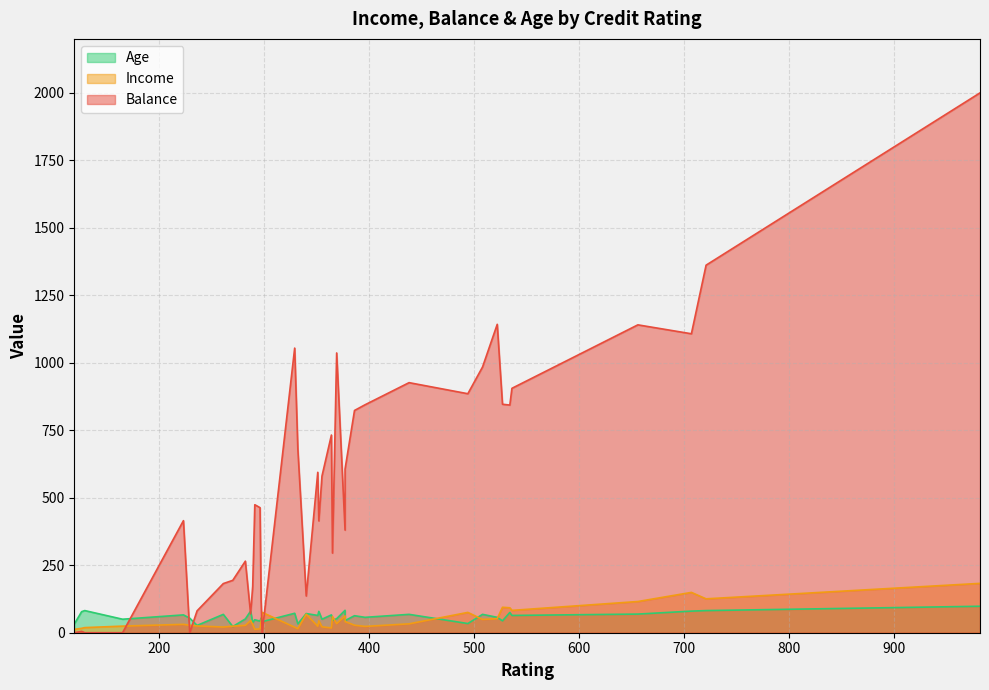

True or false: Age has a value of 57.0 at 522.

True